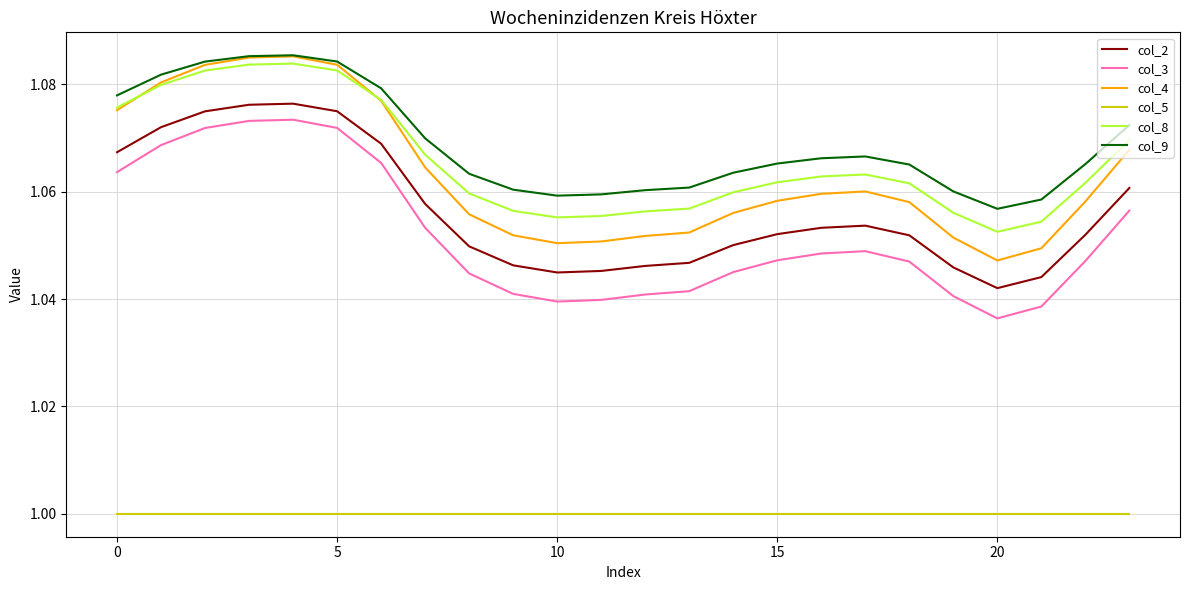

Which series has the widest spread of values?

col_4